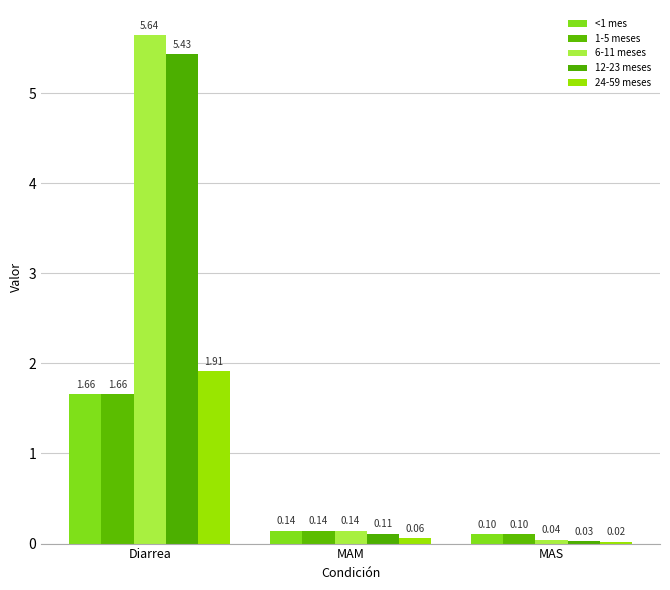

How many series are shown in this chart?

5